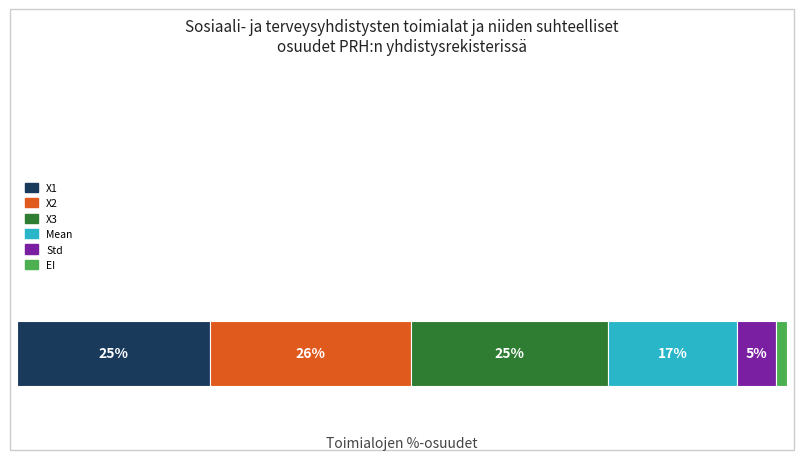

What are all the series names shown in the legend?

X1, X2, X3, Mean, Std, EI